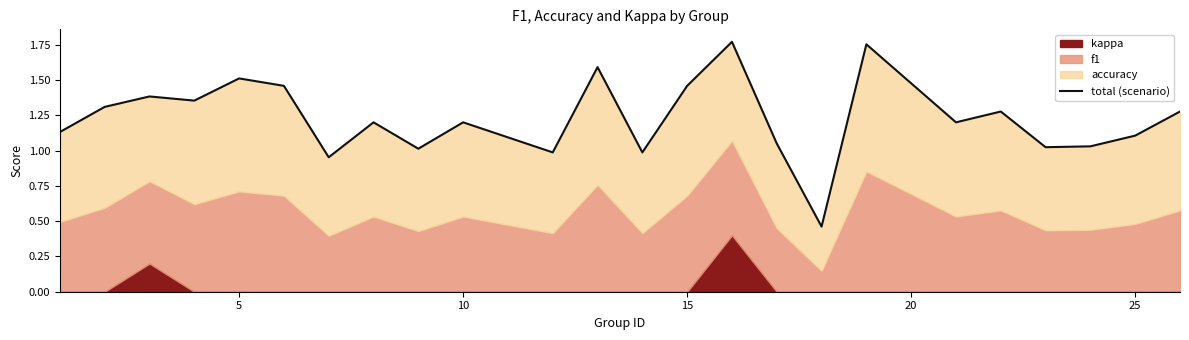

How many lines are shown in the chart?

1